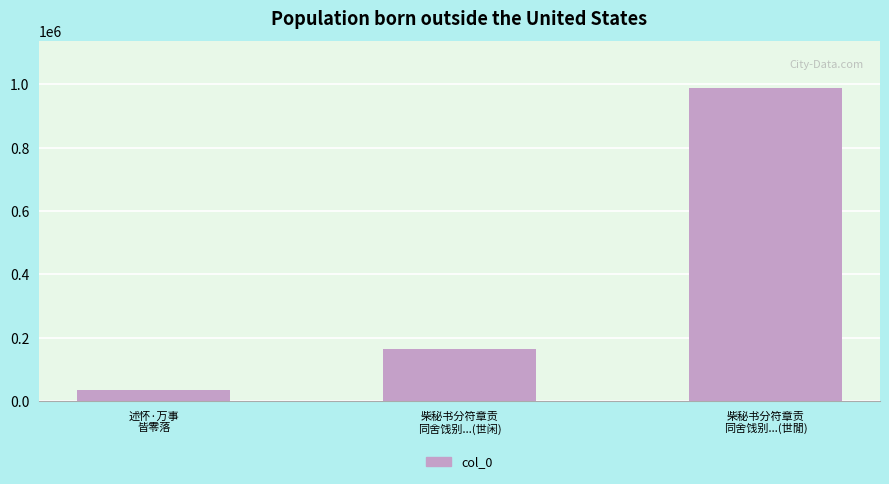

What is the average value?

396290